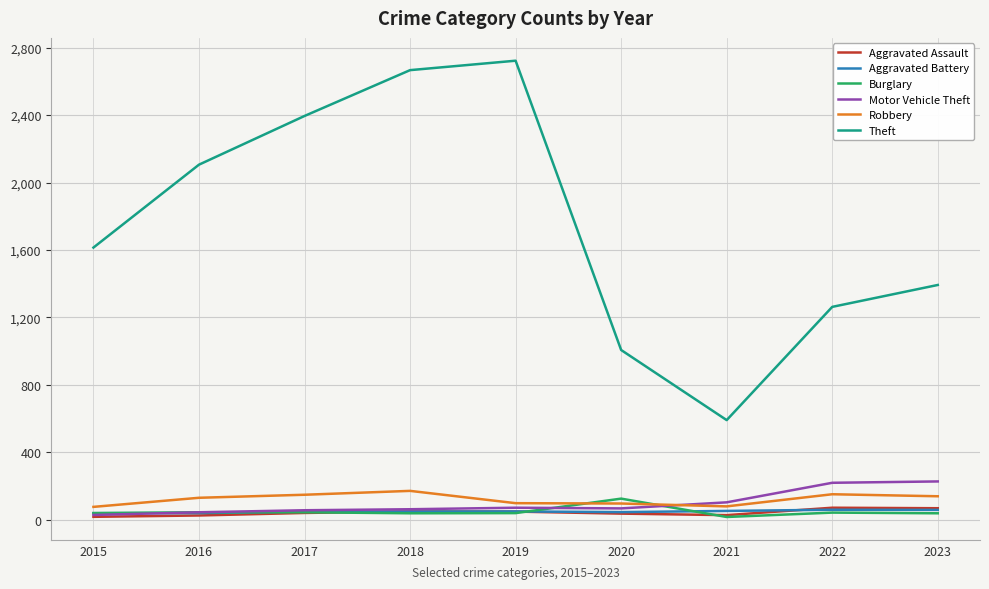

What is the greatest value displayed?

2723